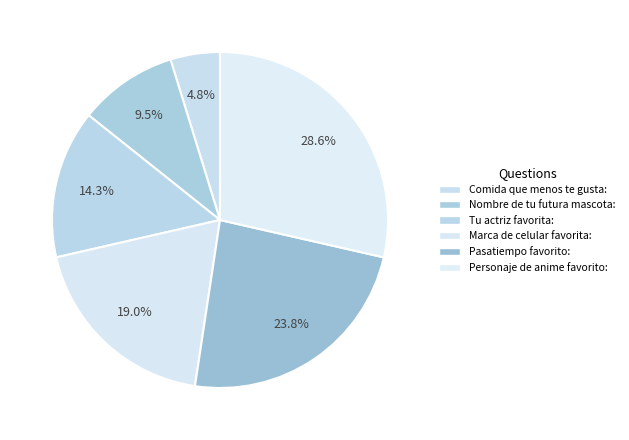

Does Tu actriz favorita: represent more than half of the total?

No